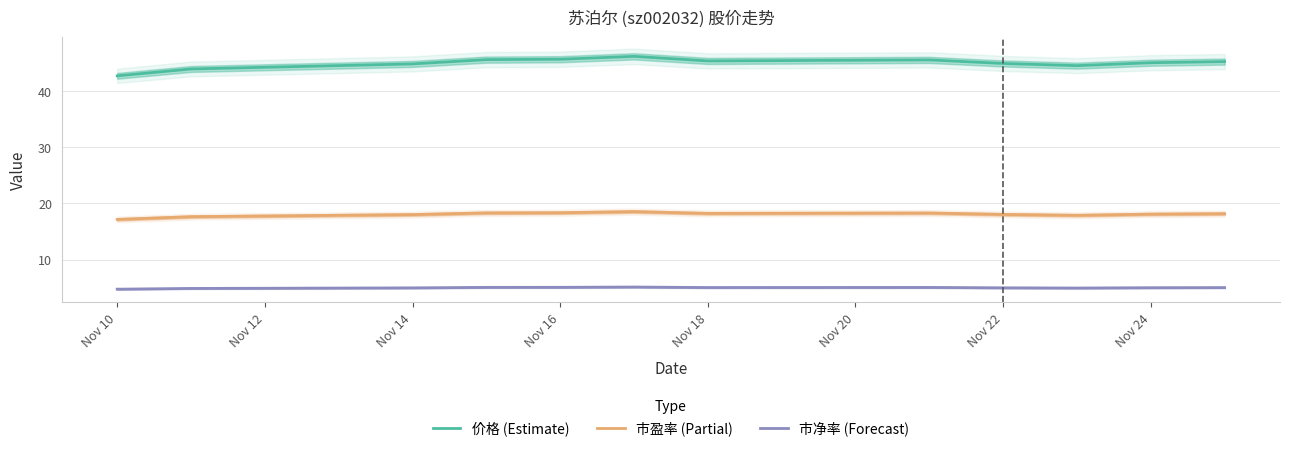

The 市盈率 (Partial) series shows 18.1 at Nov 24. True or false?

True